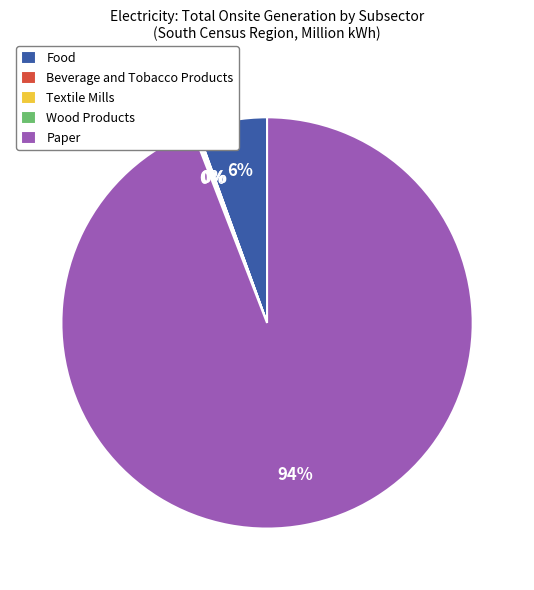

Is there any slice that represents more than half of the pie?

Yes